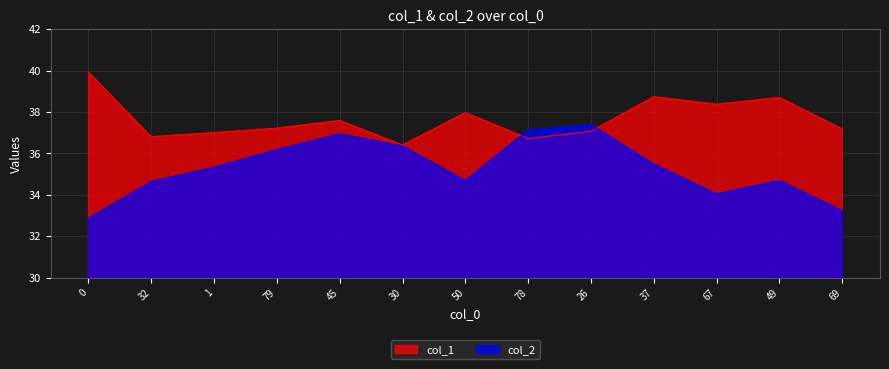

What is the average value of the col_2 series?

35.3